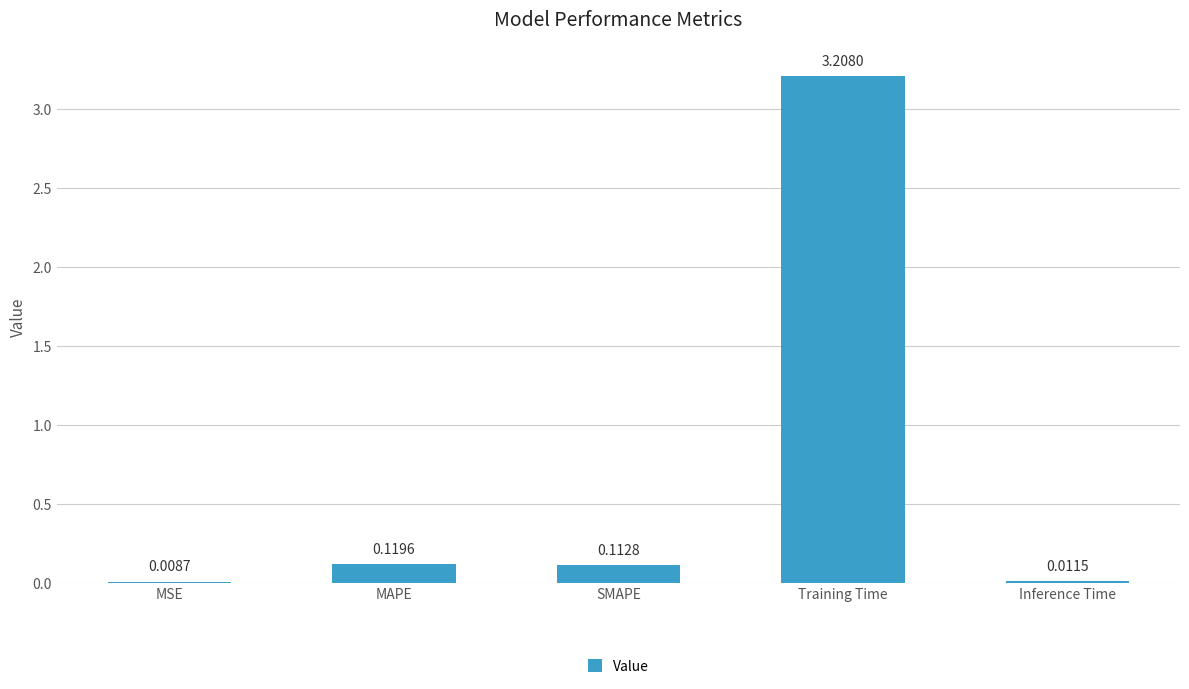

At which label is the value closest to 1?

MAPE